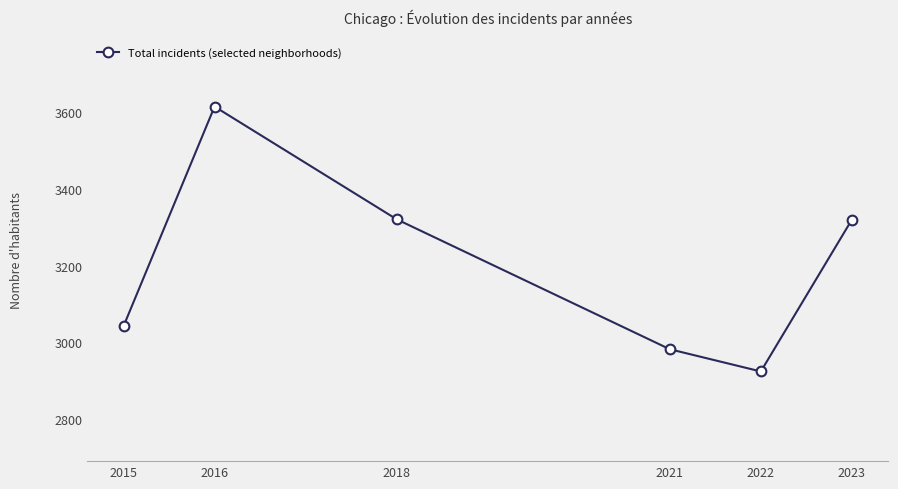

Which label corresponds to the largest value in the chart?

2016